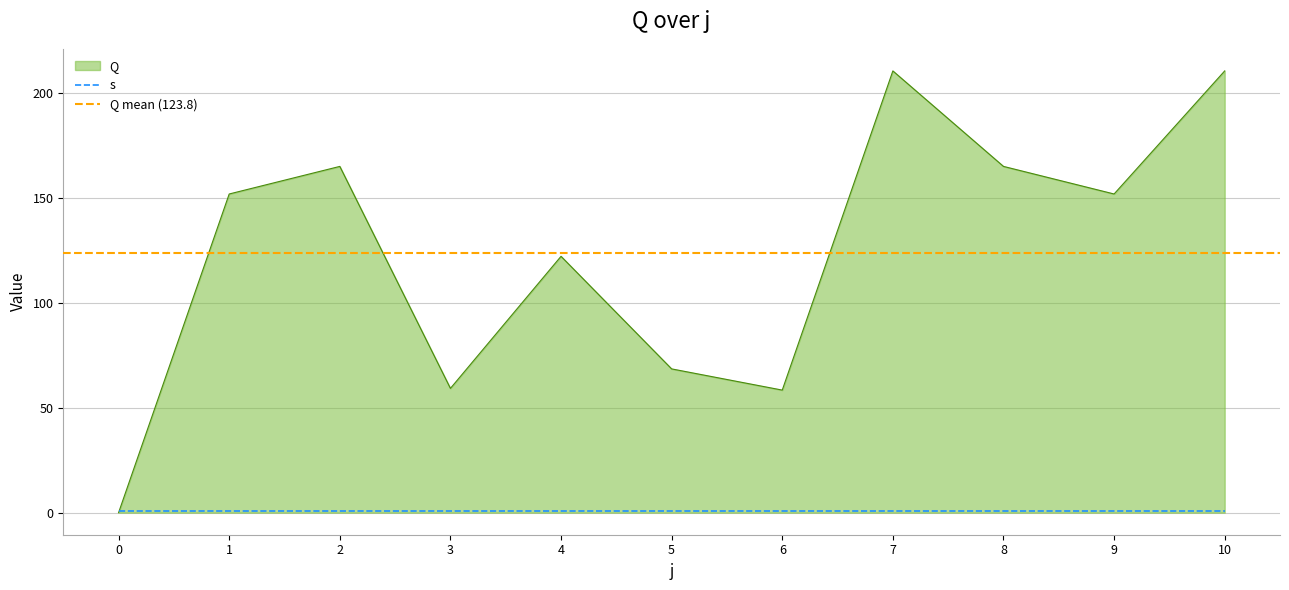

True or false: there are more than 0 points higher than both neighbors.

True